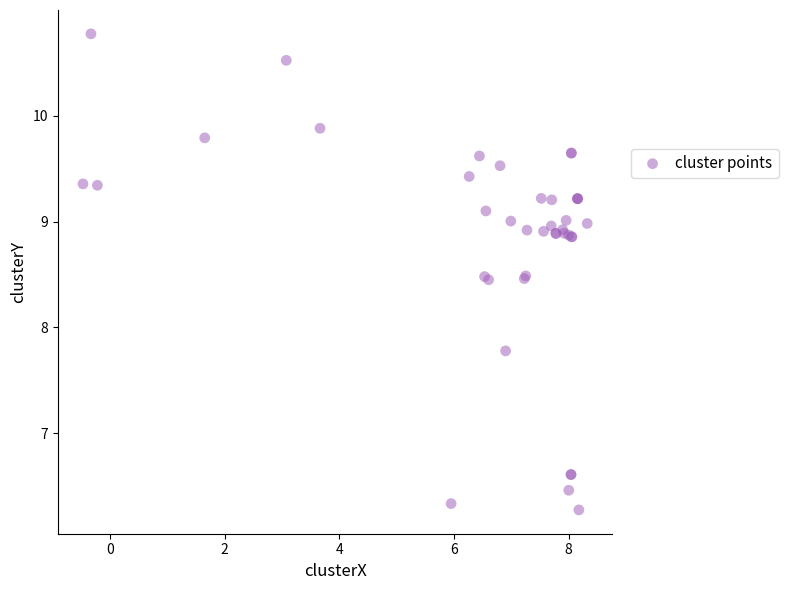

What Y value in the scatter plot is closest to 8?

7.8